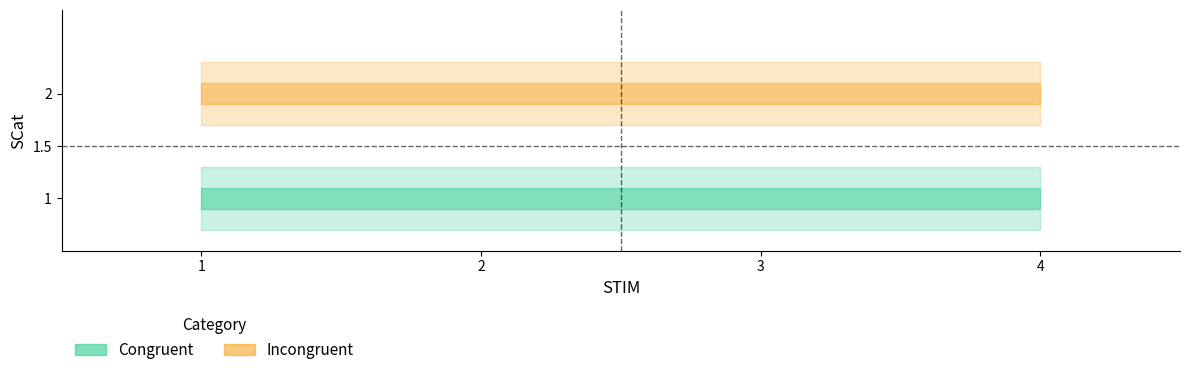

Reading left to right, transcribe all the data shown in this chart.

Congruent: 1	1
Incongruent: 2	2